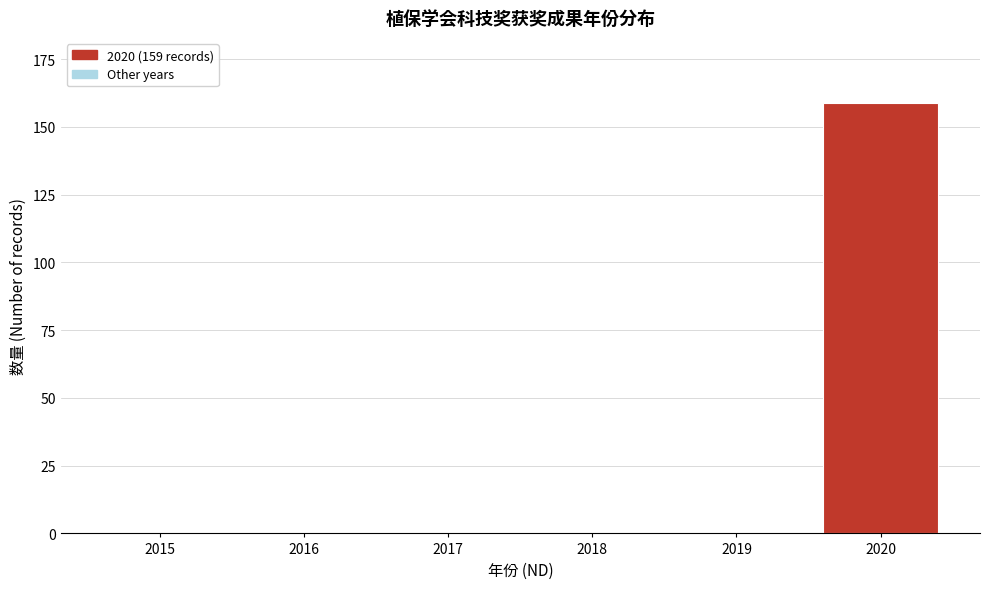

Reading left to right, list all the values displayed in this chart.

2015=0	2016=0	2017=0	2018=0	2019=0	2020=159